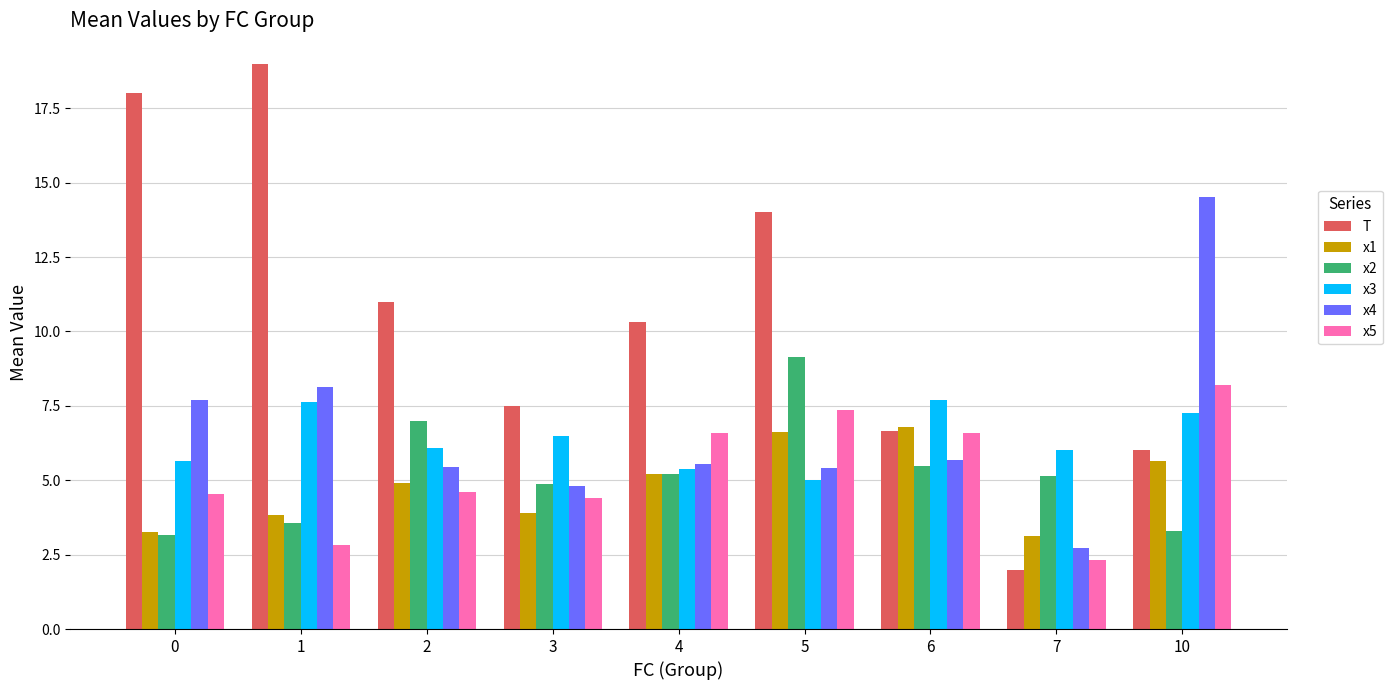

The x5 series shows 6.6 at 4. True or false?

True